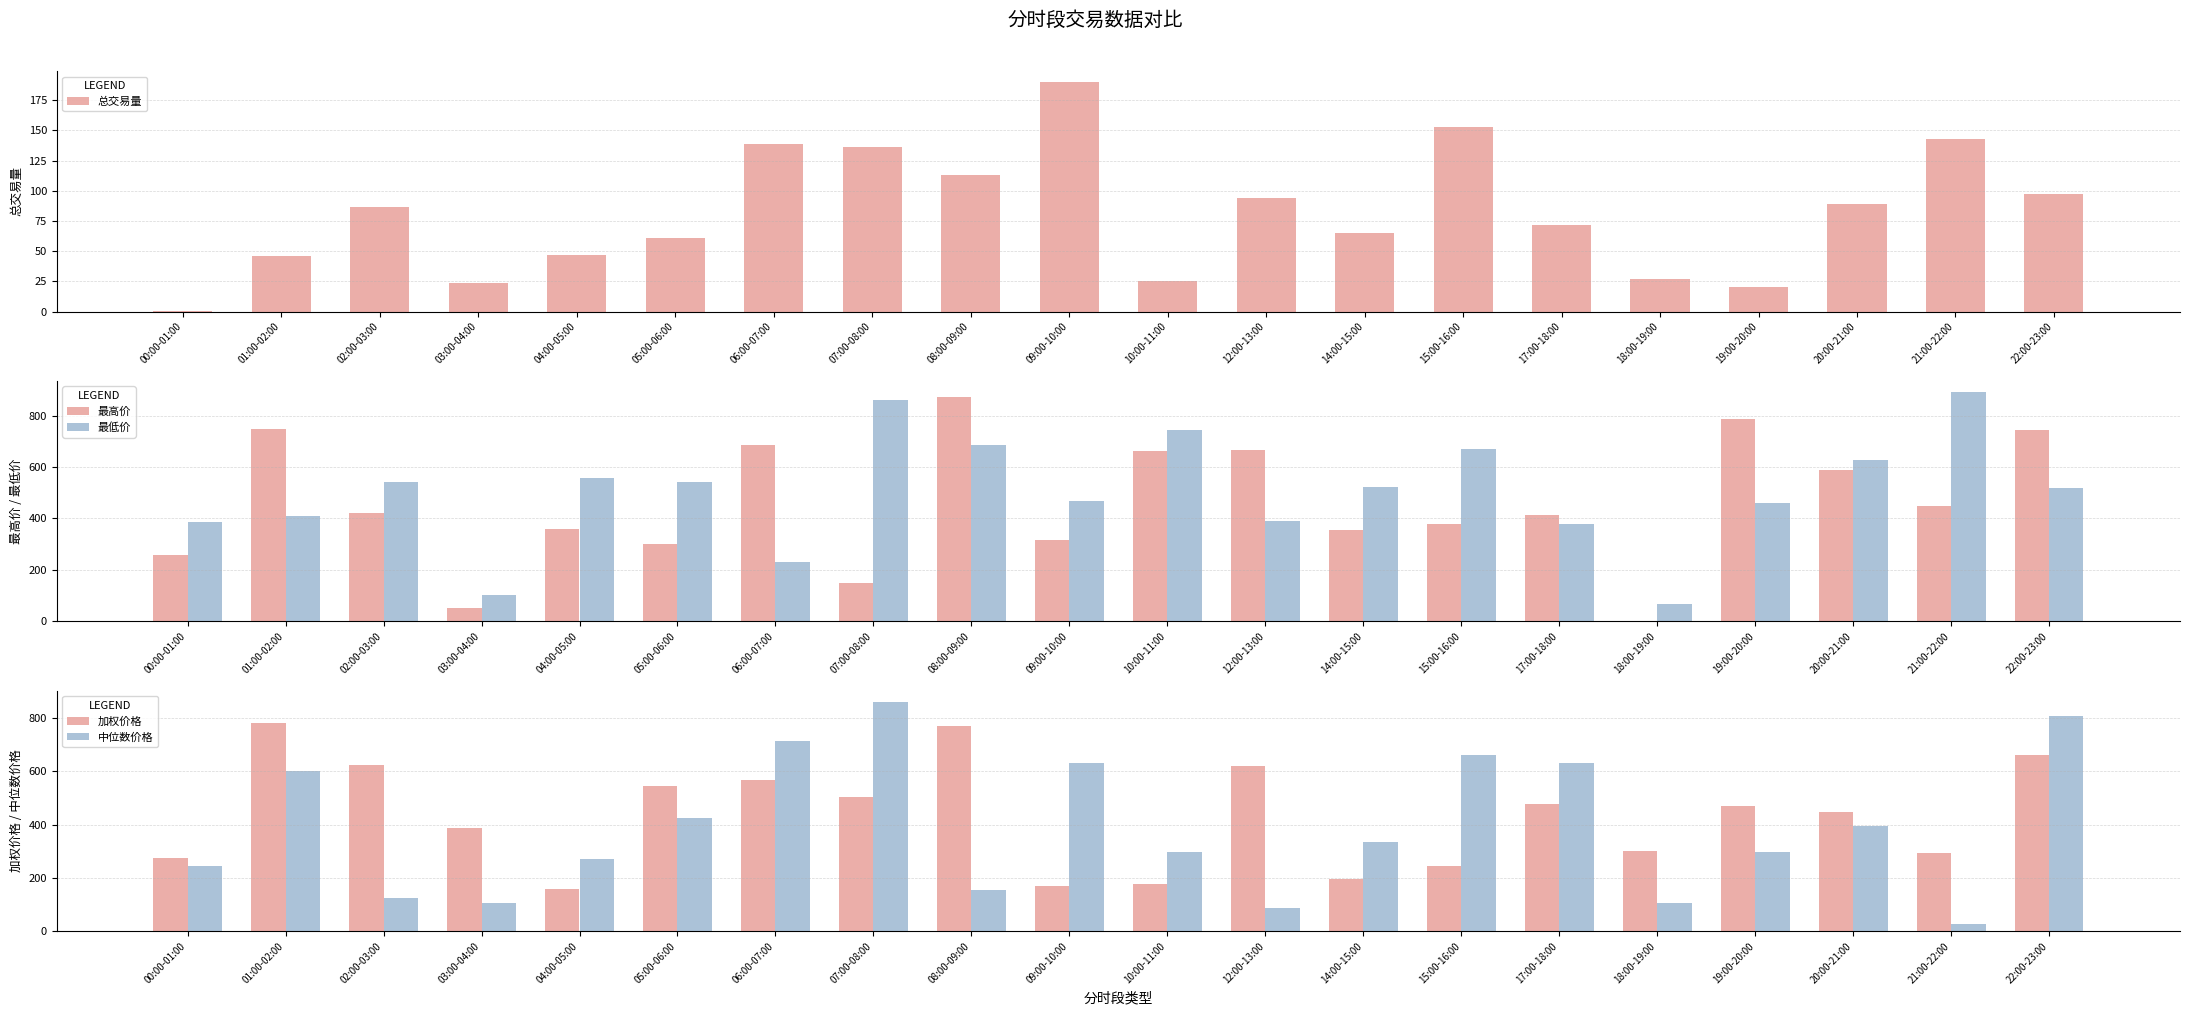

What is the difference between the highest and lowest values at 15:00-16:00?

518.3